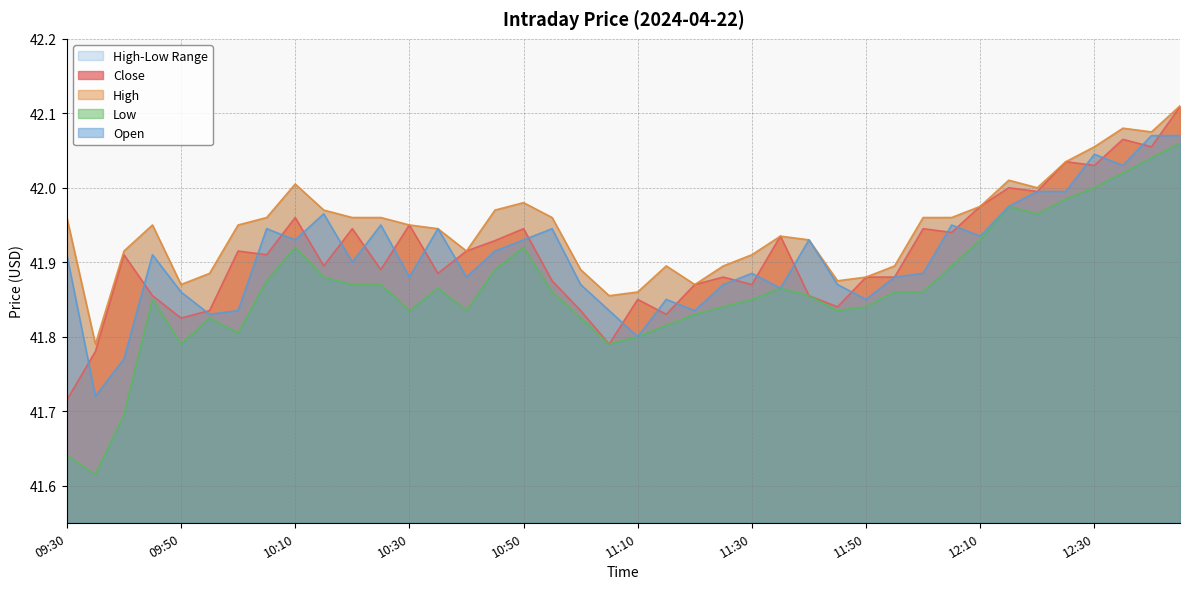

What is the difference between the second highest and second lowest values in the High series?

0.2